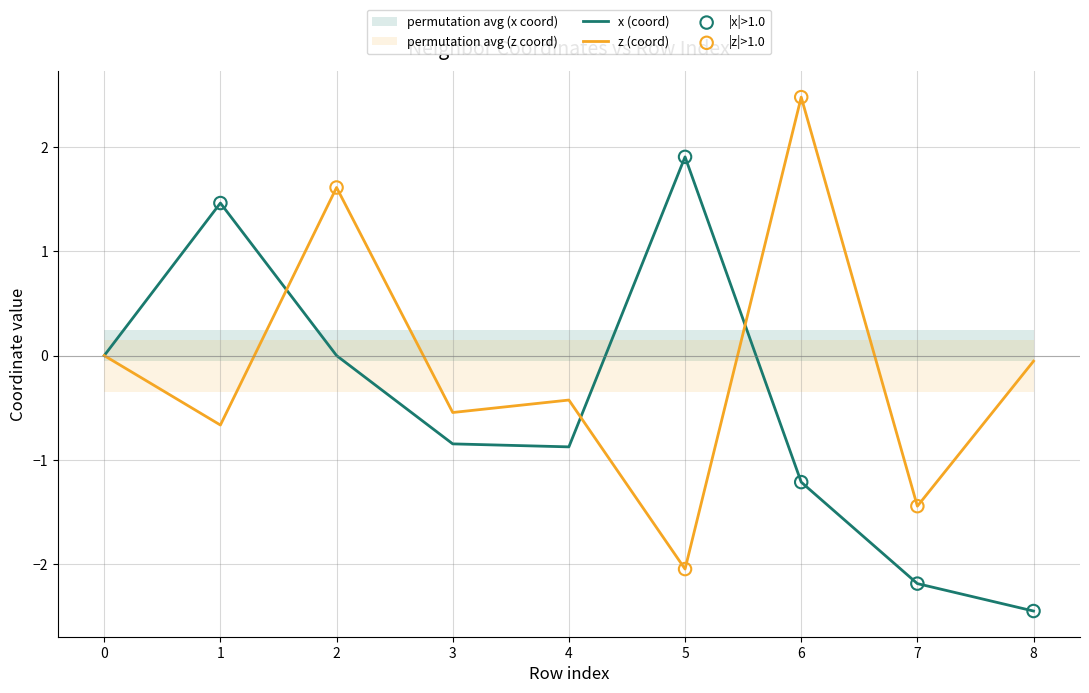

Is the value of x (coord) at 7 greater than the value of z (coord) at 3?

No